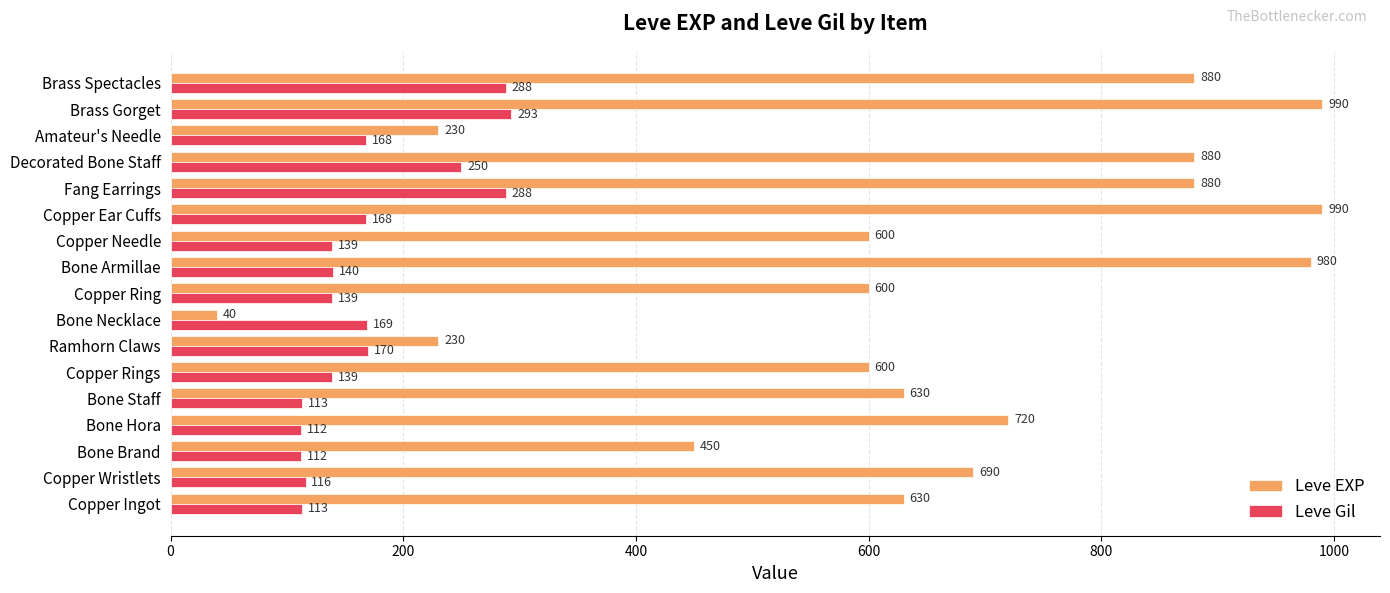

What is the greatest value displayed?

990